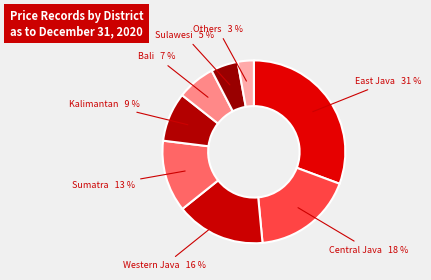

Is there a majority slice in this chart?

No